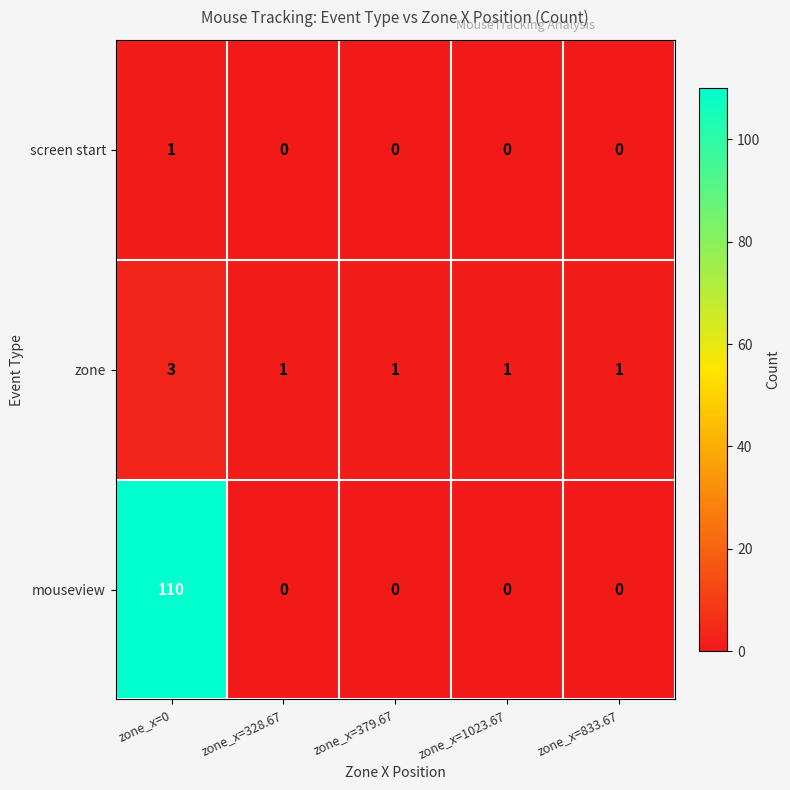

Rank the series by their maximum value, from lowest to highest.

screen start, zone, mouseview